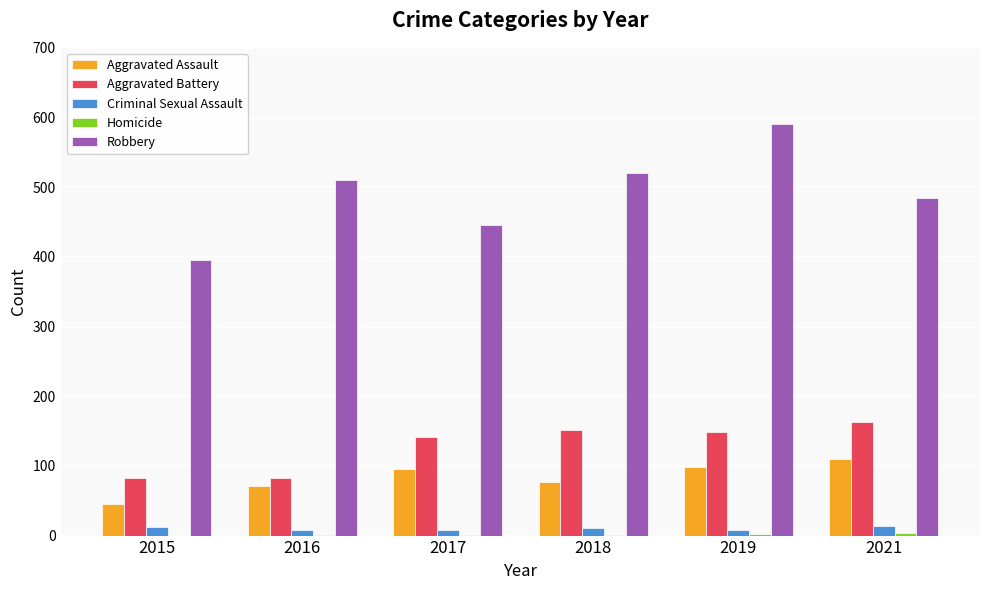

The Criminal Sexual Assault series shows 11 at 2018. True or false?

True